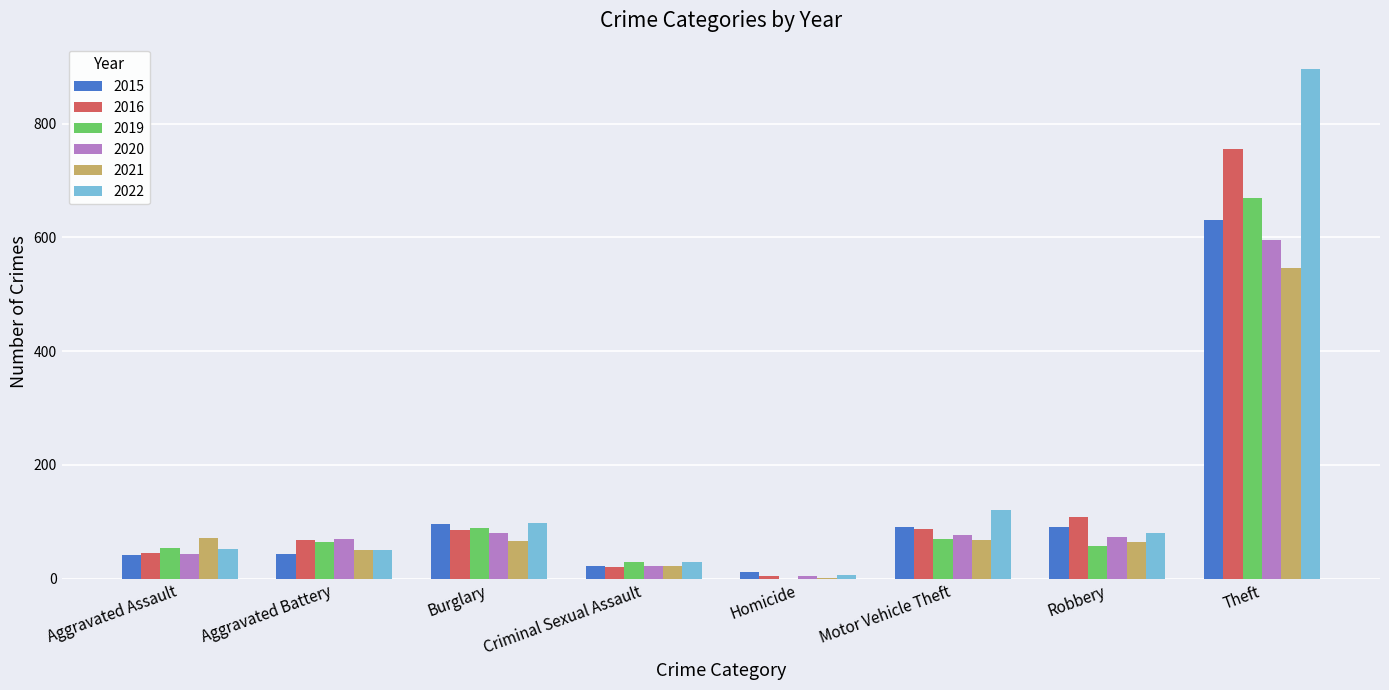

At which label does 2022 reach its peak?

Theft